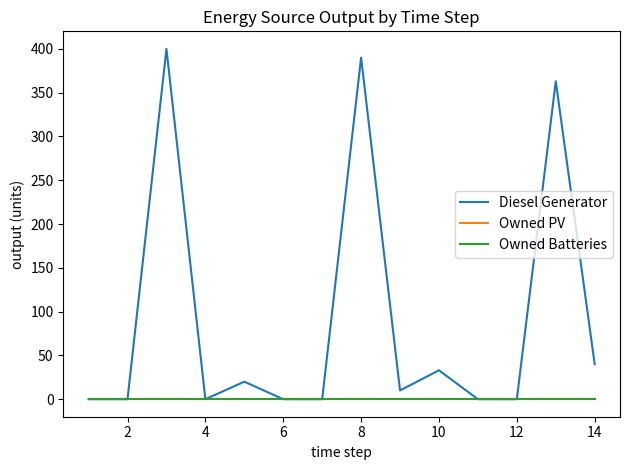

True or false: Diesel Generator and Owned PV intersect in this chart.

False